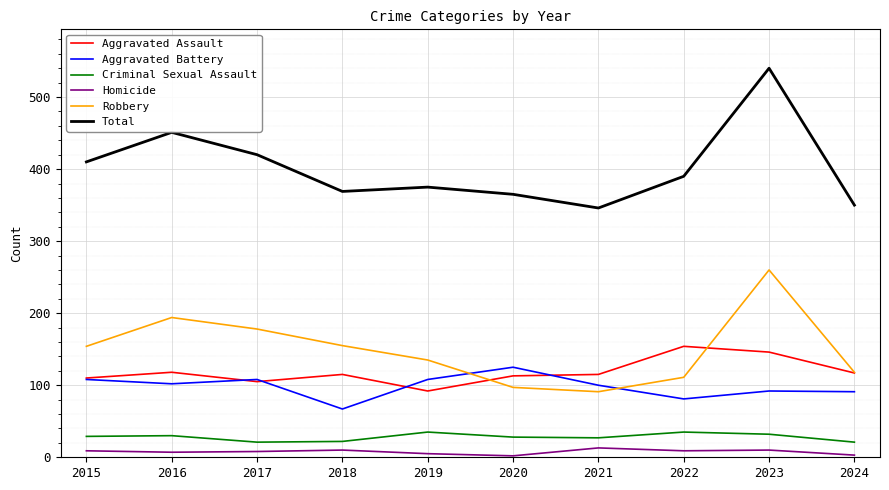

True or false: Total and Robbery cross at least once.

False